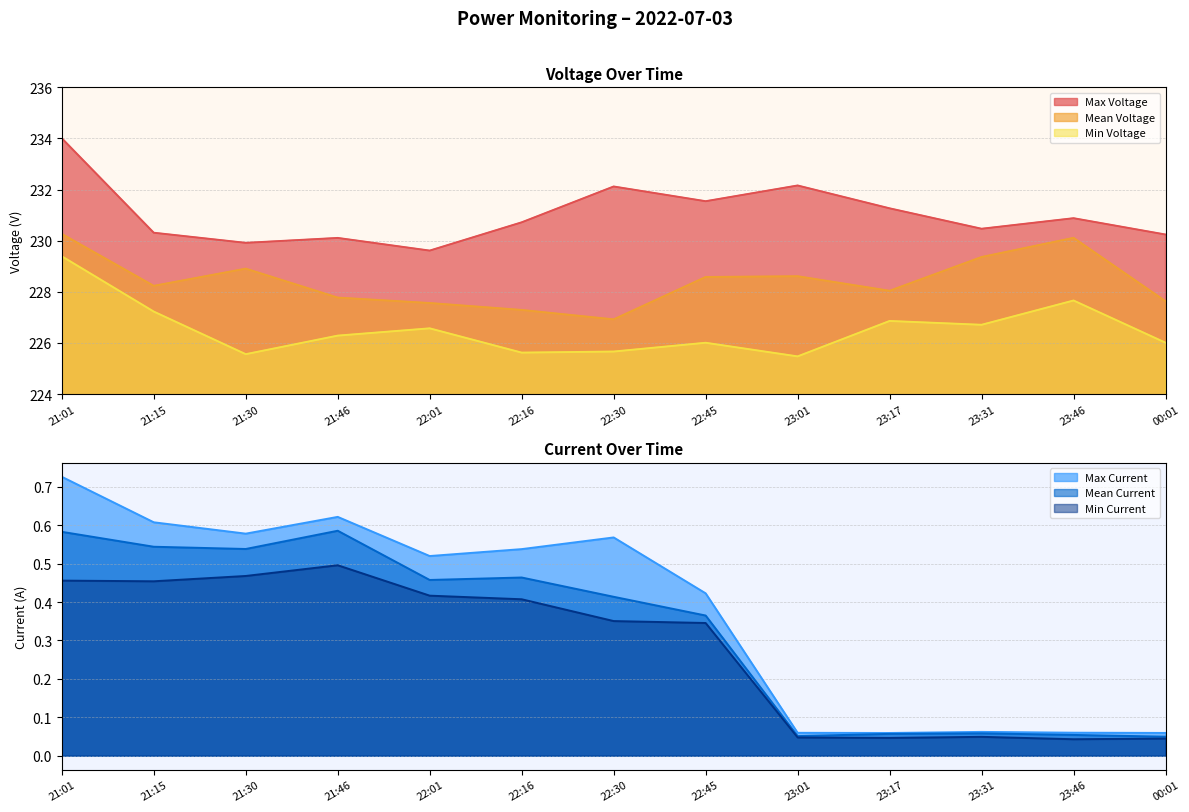

What is the total value across all series at 21:15?

687.4